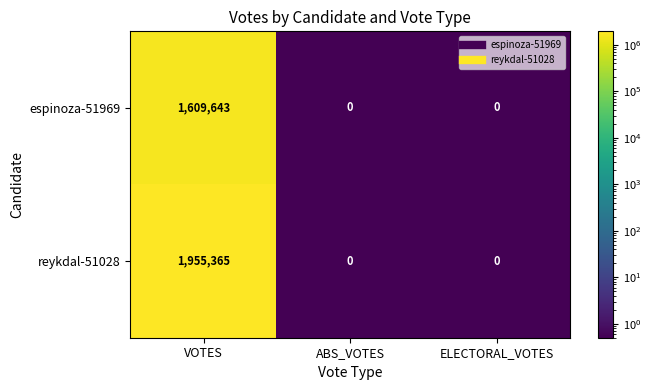

Between VOTES and ABS_VOTES, which series saw the biggest shift?

reykdal-51028